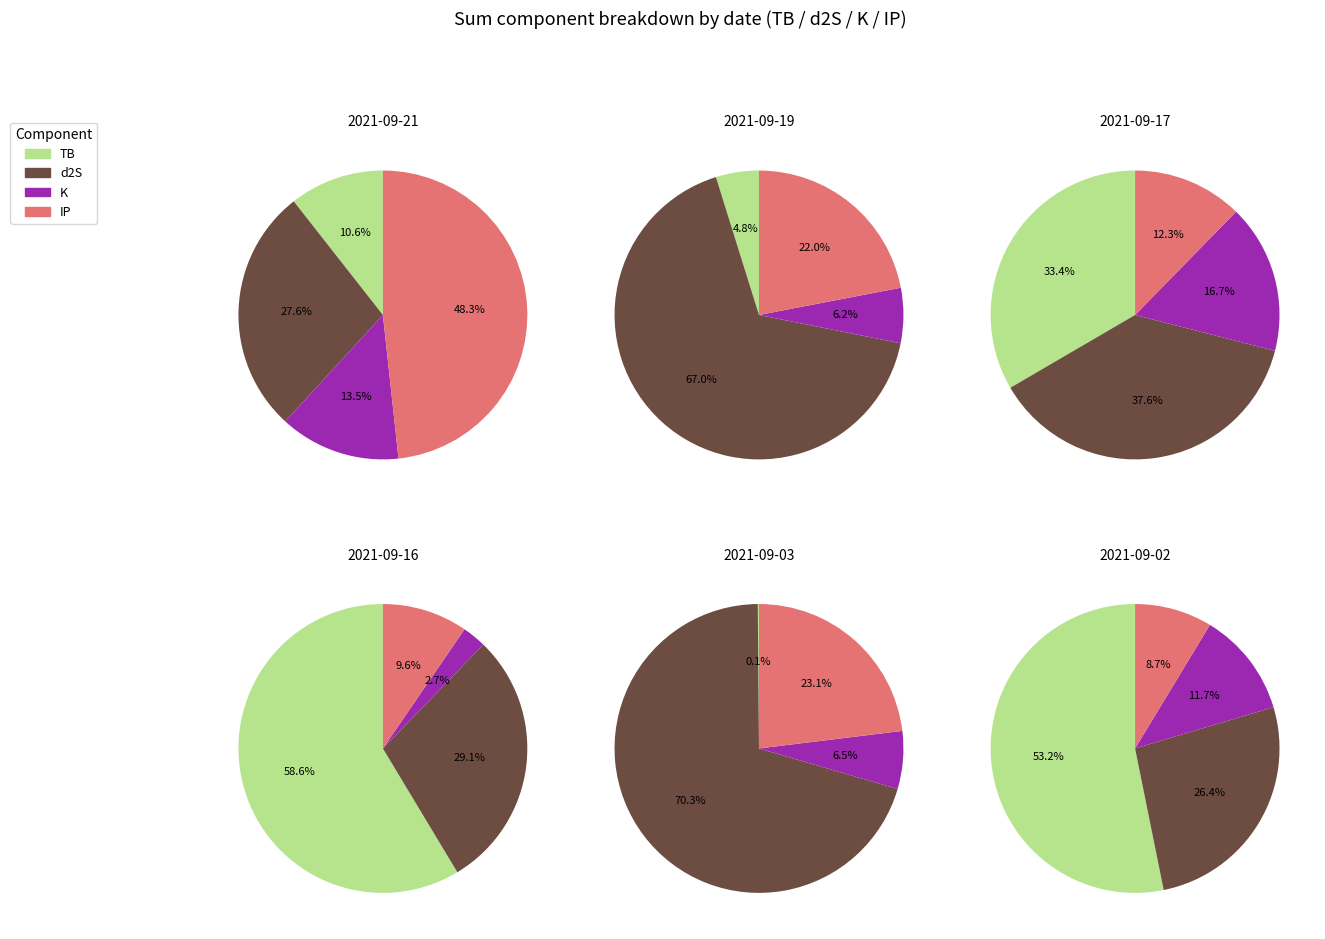

Is it true that 2021-09-16 is 17% of the pie?

True